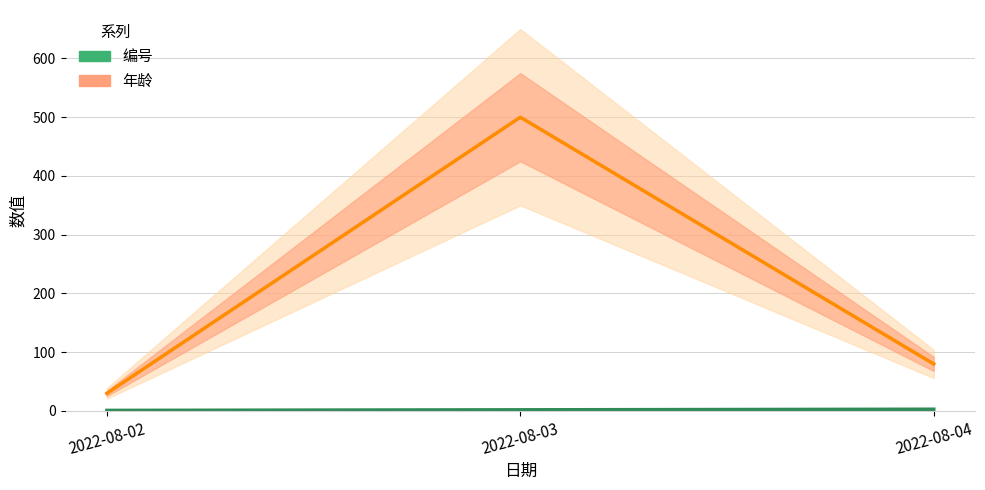

Which series has the largest total across all categories?

年龄